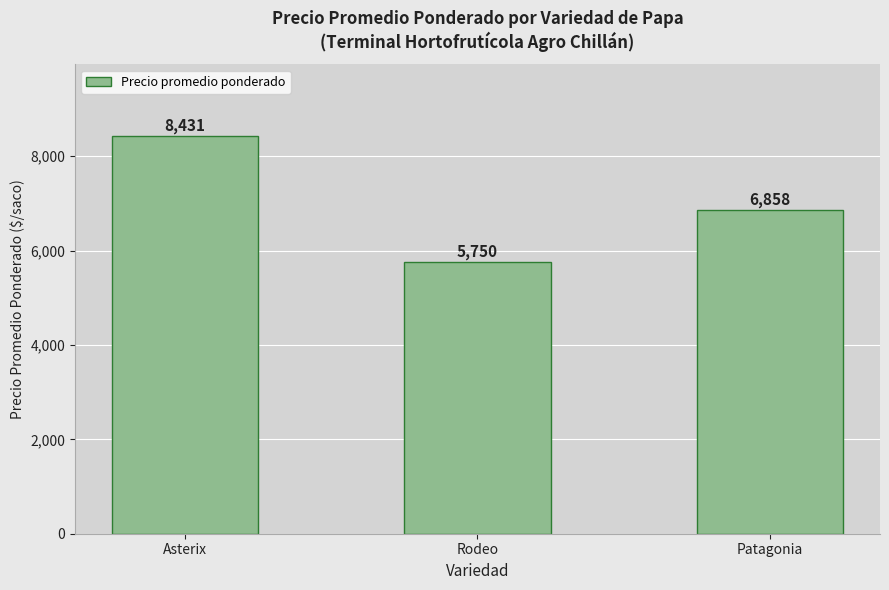

What is the difference between the values at Rodeo and Asterix?

2681